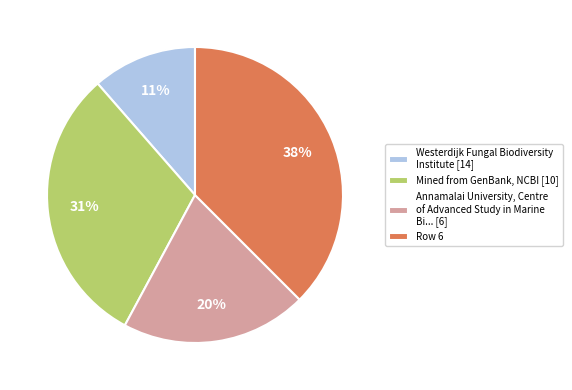

How many segments does this pie chart have?

4